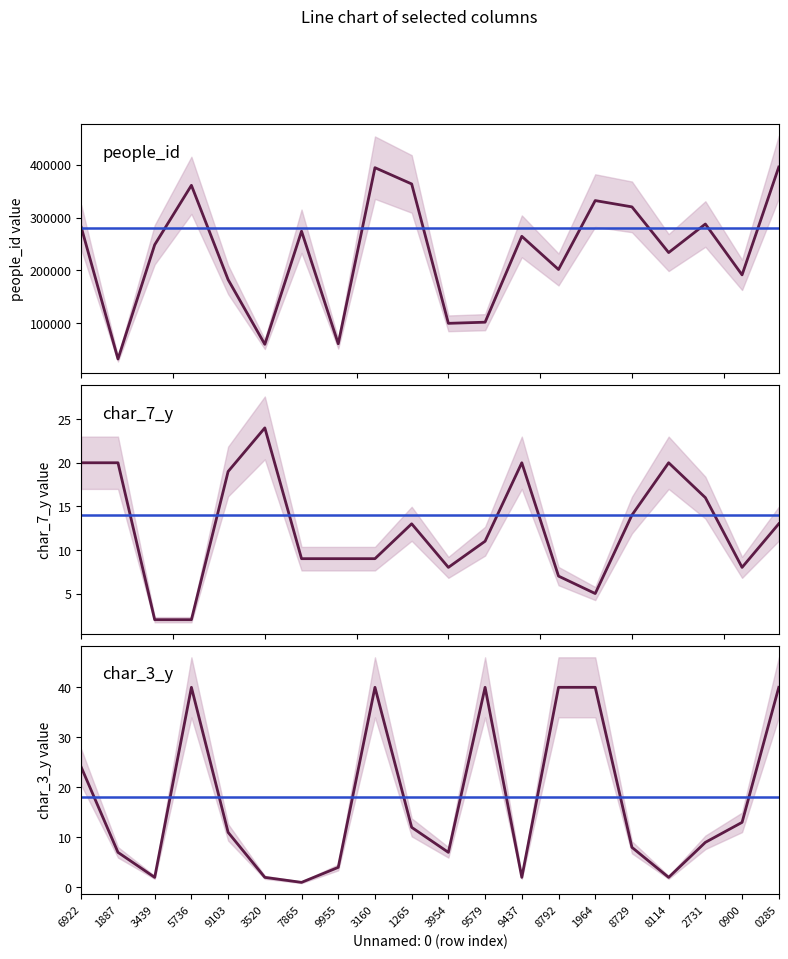

Reading right to left, extract all data points from this chart.

people_id: 0285=395690	0900=191291	2731=287668	8114=233548	8729=320167	1964=332097	8792=201504	9437=264360	9579=101613	3954=99446	1265=363605	3160=394436	9955=60726	7865=274017	3520=59682	9103=182222	5736=360992	3439=248392	1887=31896	6922=281317
char_7_y: 0285=13	0900=8	2731=16	8114=20	8729=14	1964=5	8792=7	9437=20	9579=11	3954=8	1265=13	3160=9	9955=9	7865=9	3520=24	9103=19	5736=2	3439=2	1887=20	6922=20
char_3_y: 0285=40	0900=13	2731=9	8114=2	8729=8	1964=40	8792=40	9437=2	9579=40	3954=7	1265=12	3160=40	9955=4	7865=1	3520=2	9103=11	5736=40	3439=2	1887=7	6922=24